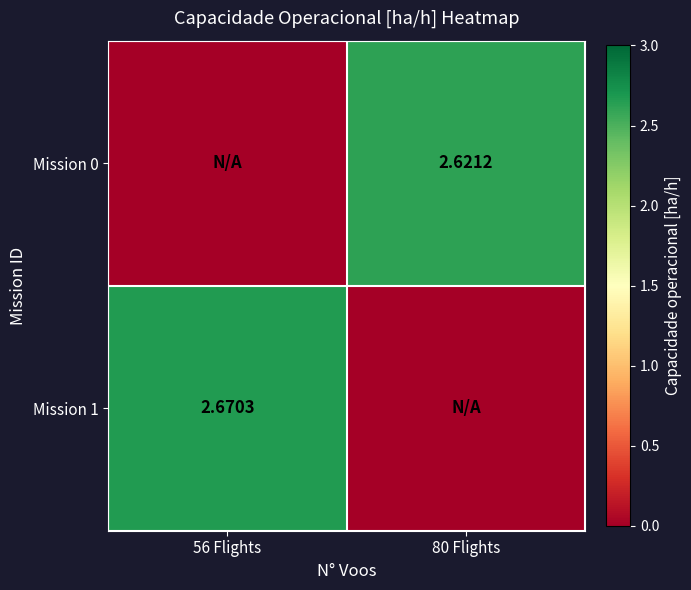

How many data points in Mission 1 are less than 2?

1